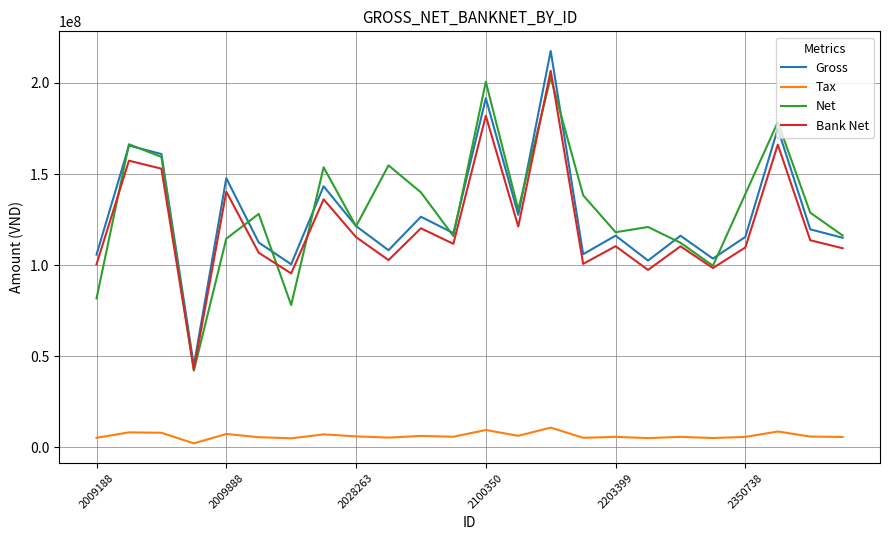

What is the maximum value shown in the chart?

217546623